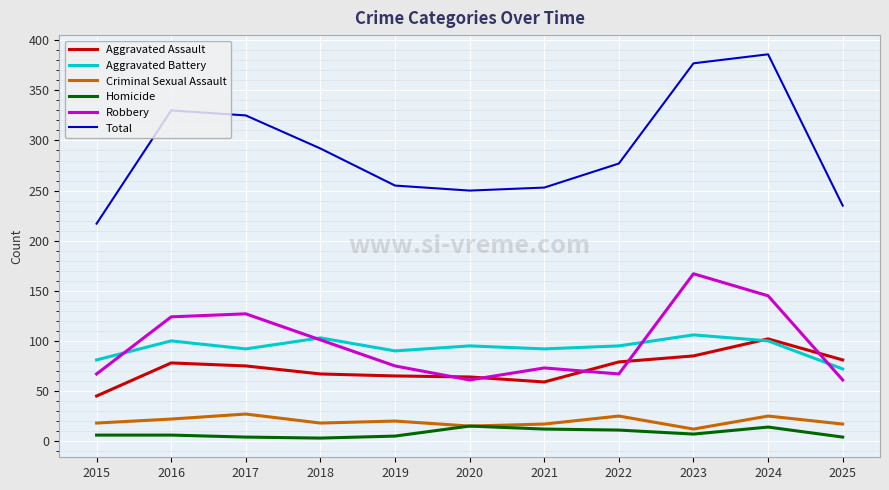

What is the sum of the Aggravated Assault values at 2023 and 2015?

130